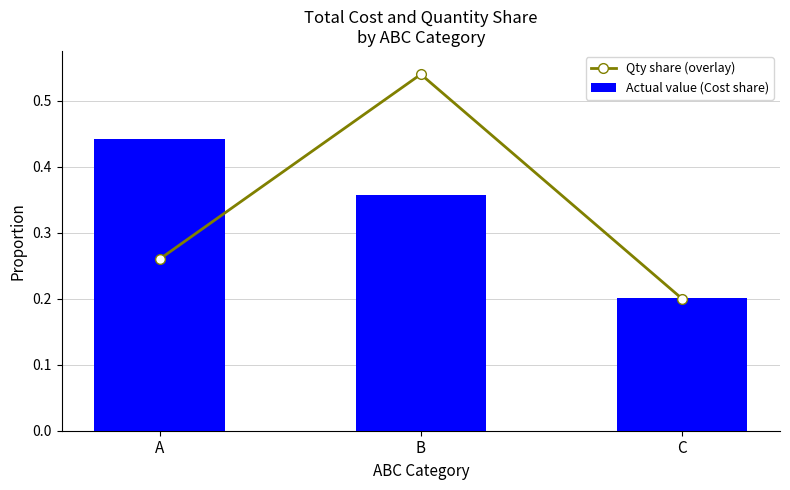

At which category is the sum across all series the highest?

B